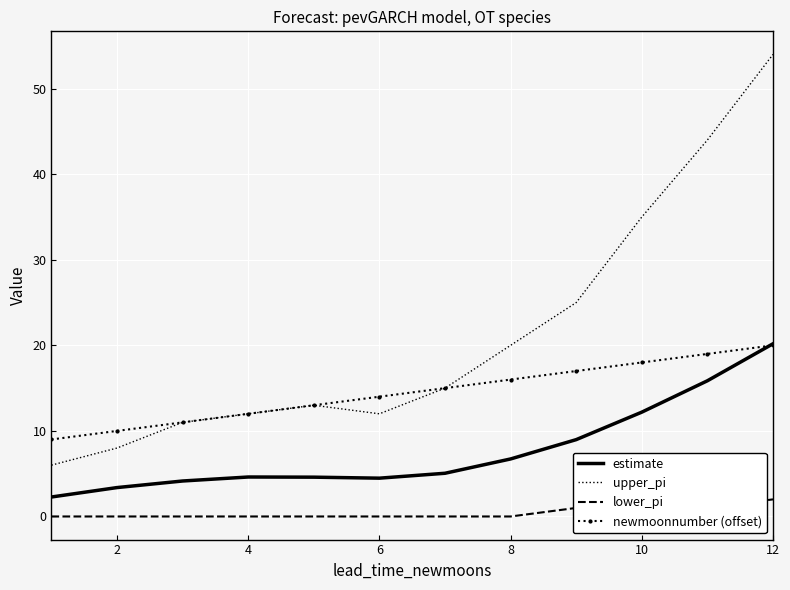

Which series has the largest range (max minus min)?

upper_pi